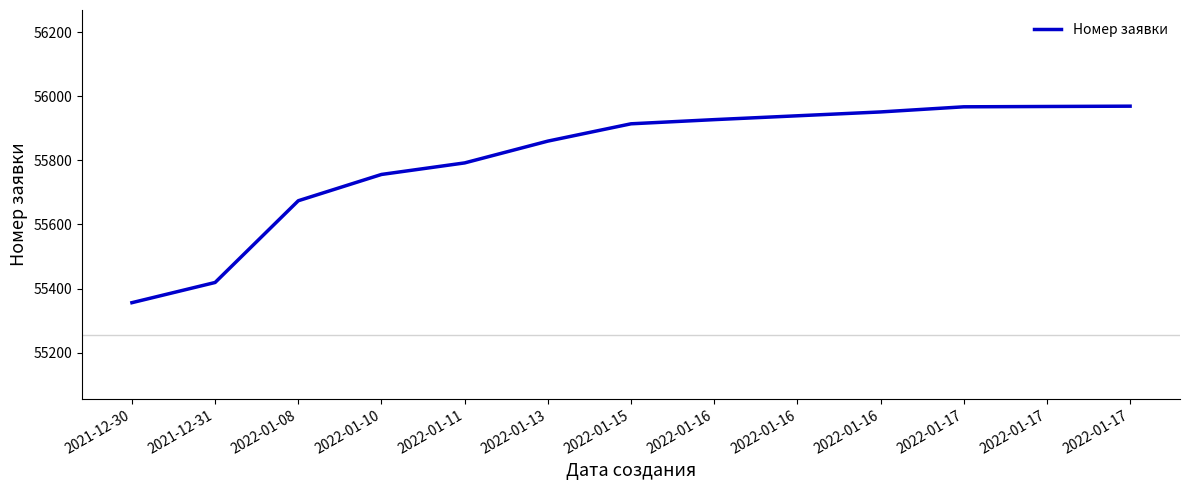

How many lines are shown in the chart?

1